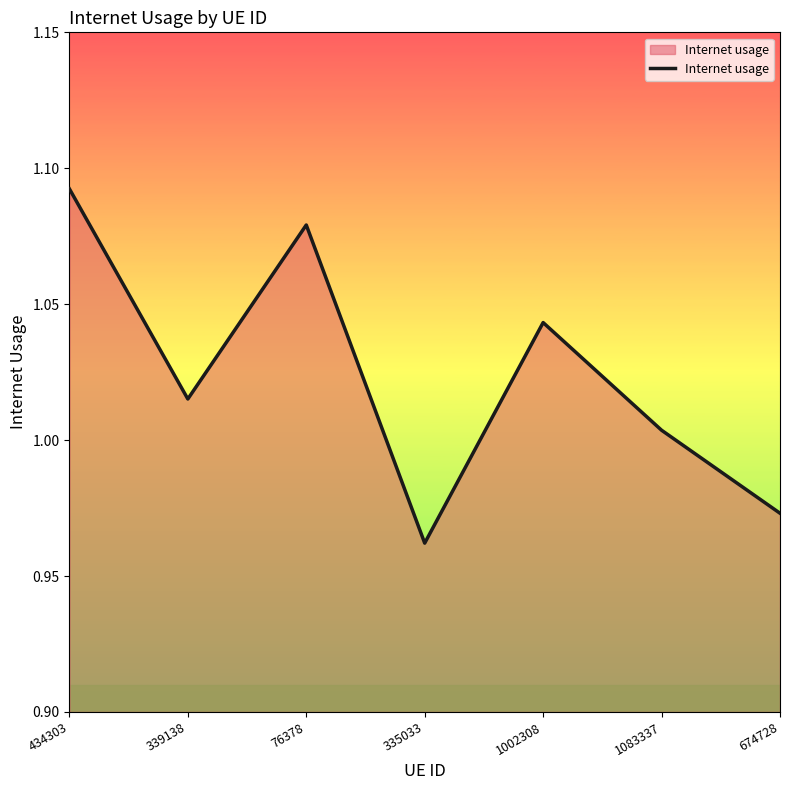

Which has a higher value, 674728 or 76378?

76378